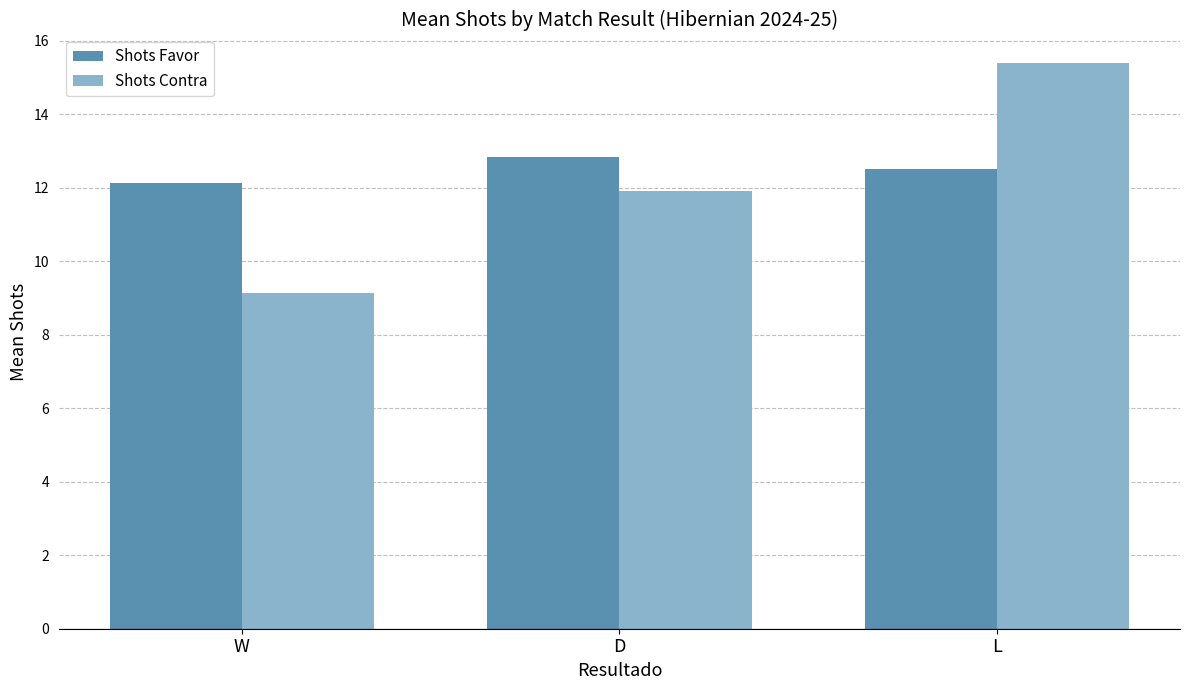

What value does the Shots Favor series have at D?

12.8